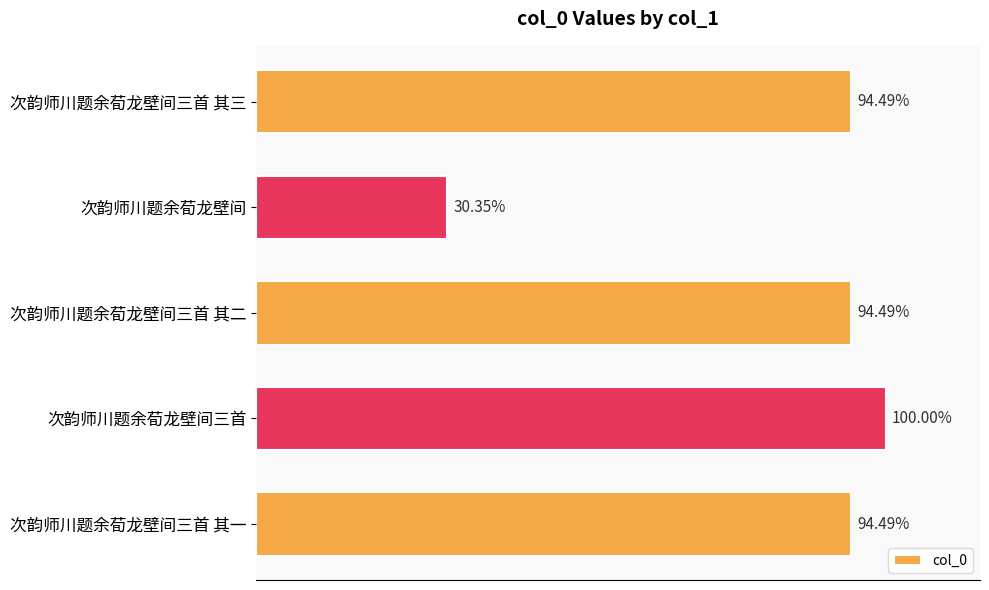

Does the chart contain any negative values?

No